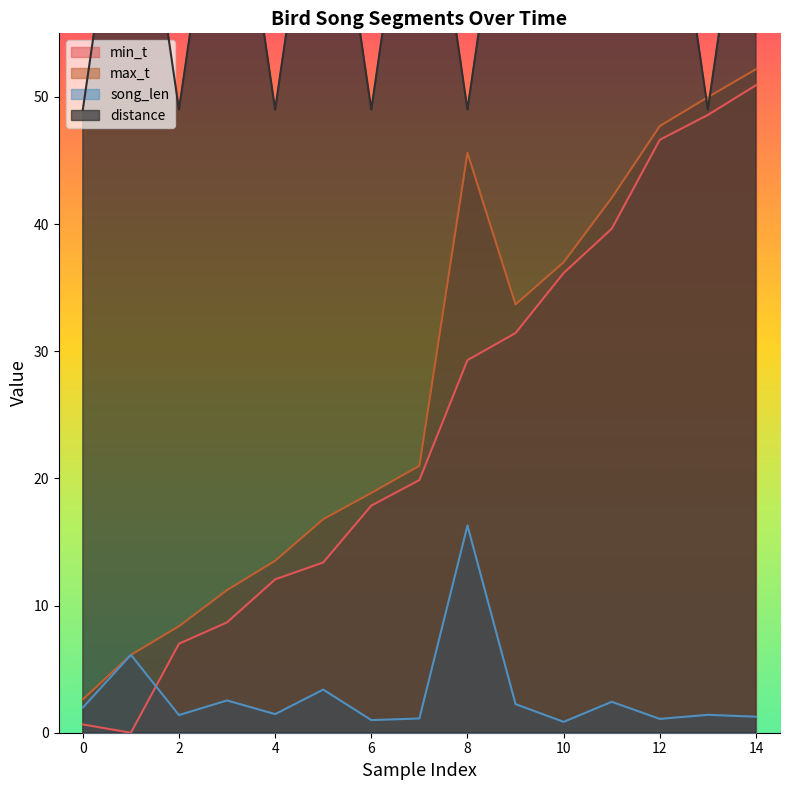

How many lines are shown in the chart?

4